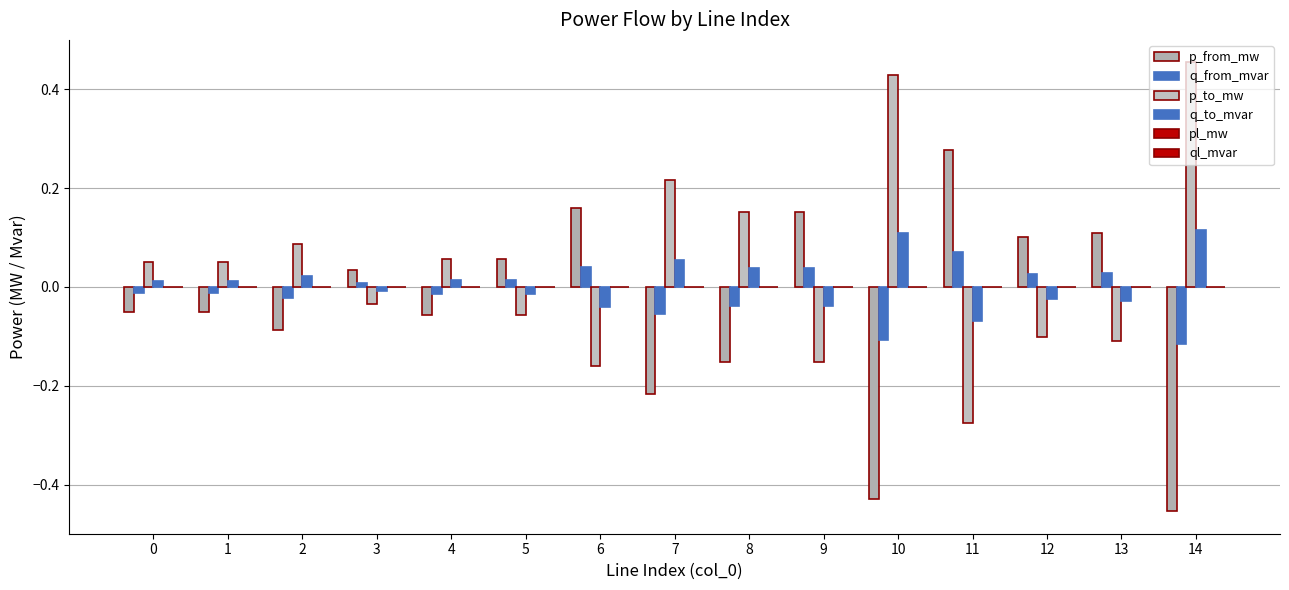

Between 1 and 10, which is larger?

1